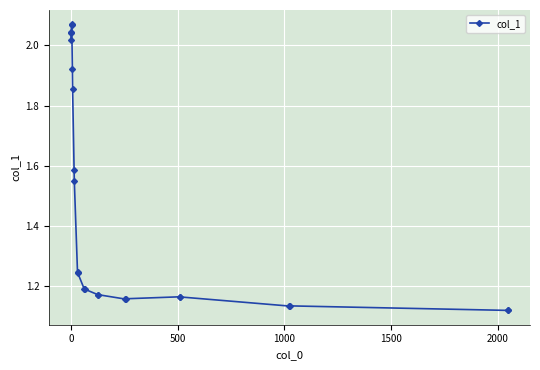

What is the difference between the maximum and minimum values?

1.0